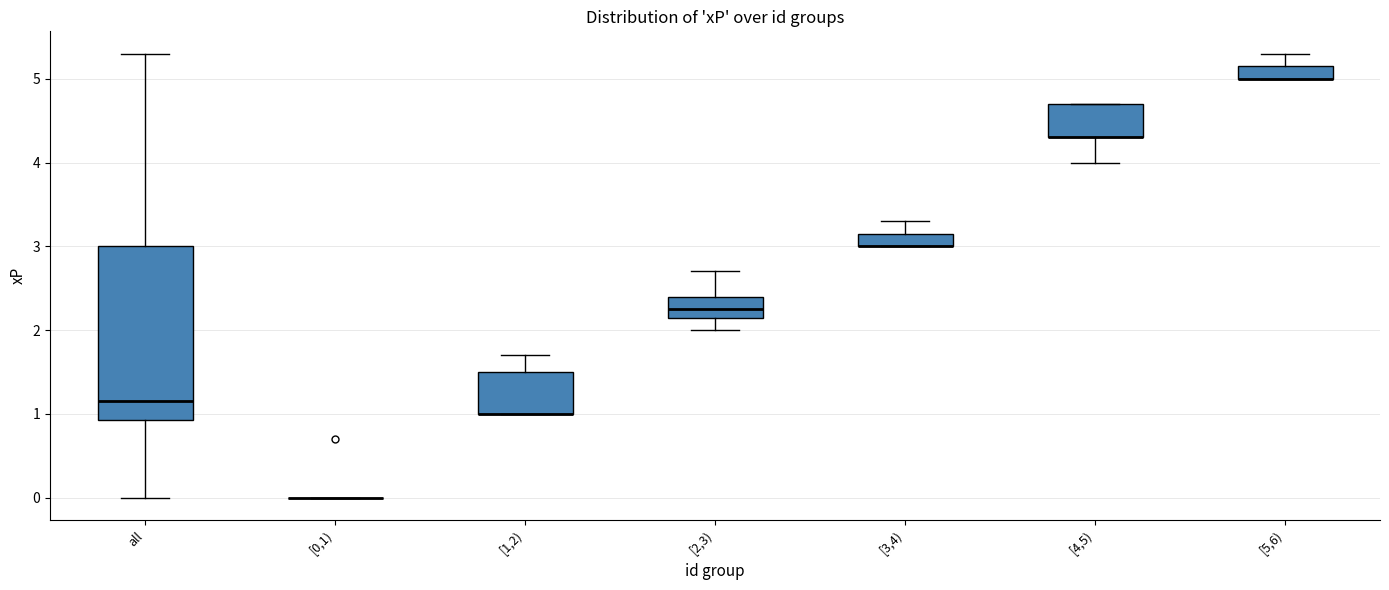

Where is the upper edge of the box for [5,6) on the y-axis? The values are not printed on the chart, so give them approximately, as read against the axis.

5.2